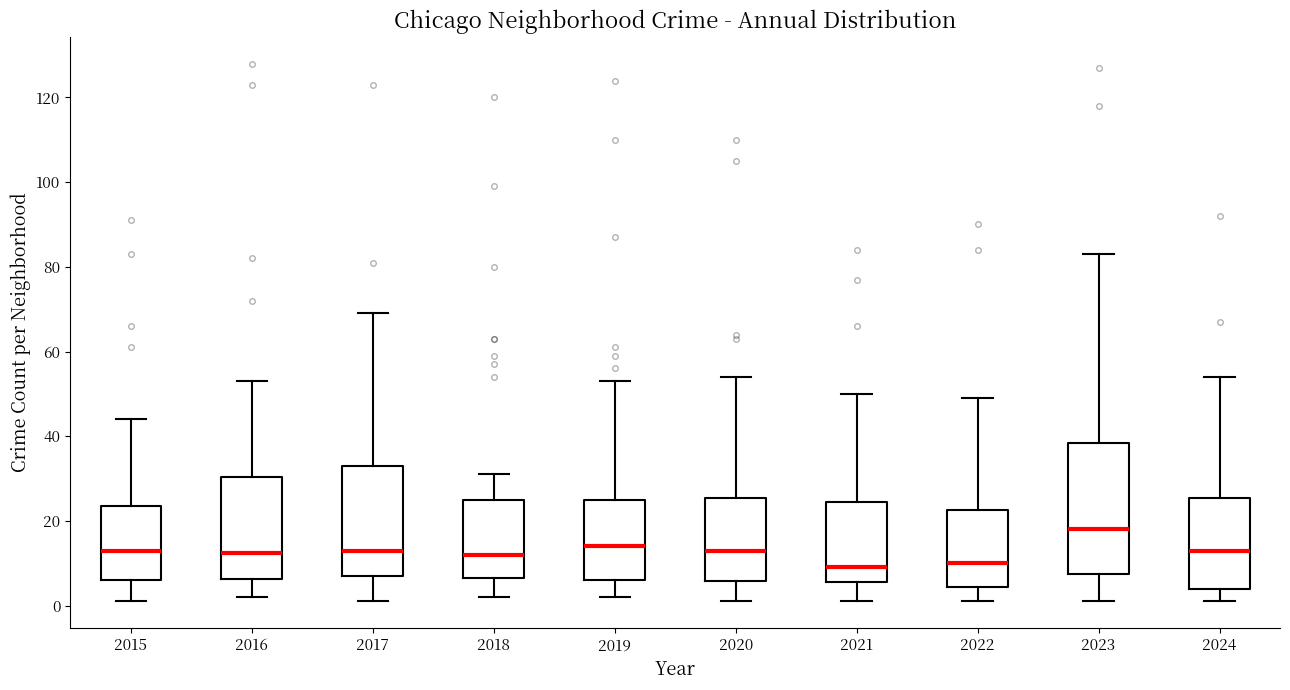

Reading left to right, transcribe this box plot: for each box, give where its median line is, the range the box spans, and where its two whiskers end, as read against the y-axis. The values are not printed on the chart, so give them approximately, as read against the axis.

2015: median 14, box 6 to 24, whiskers 2 to 44
2016: median 12, box 6 to 30, whiskers 2 to 54
2017: median 14, box 8 to 34, whiskers 2 to 70
2018: median 12, box 6 to 26, whiskers 2 to 32
2019: median 14, box 6 to 26, whiskers 2 to 54
2020: median 14, box 6 to 26, whiskers 2 to 54
2021: median 10, box 6 to 24, whiskers 2 to 50
2022: median 10, box 4 to 22, whiskers 2 to 50
2023: median 18, box 8 to 38, whiskers 2 to 84
2024: median 14, box 4 to 26, whiskers 2 to 54